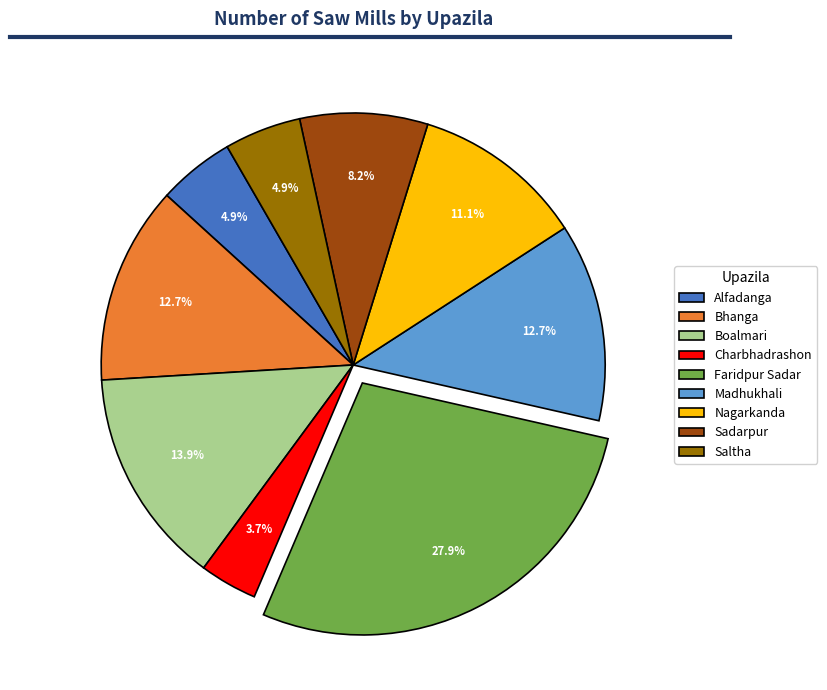

To the nearest percent, what portion does Saltha represent?

5%